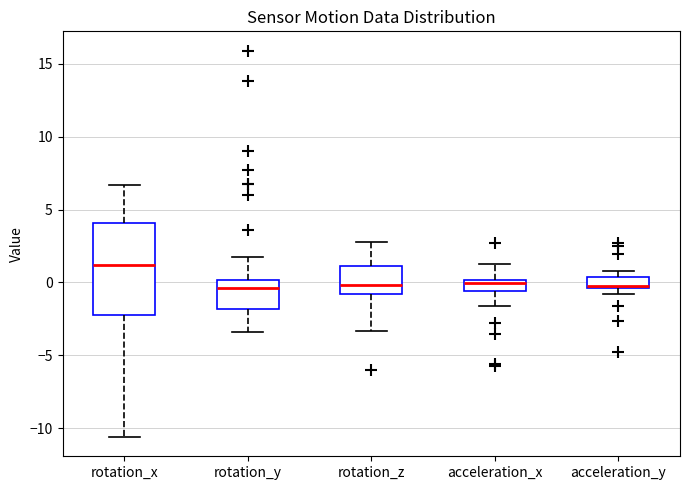

Reading left to right, transcribe this box plot: for each box, give where its median line is, the range the box spans, and where its two whiskers end, as read against the y-axis. The values are not printed on the chart, so give them approximately, as read against the axis.

rotation_x: median 1.0, box -2.0 to 4.0, whiskers -10.5 to 6.5
rotation_y: median -0.5, box -2.0 to 0.0, whiskers -3.5 to 2.0
rotation_z: median 0.0, box -1.0 to 1.0, whiskers -3.5 to 3.0
acceleration_x: median 0.0 (just below the box's upper edge), box -0.5 to 0.0, whiskers -1.5 to 1.5
acceleration_y: median 0.0, box -0.5 to 0.5, whiskers -1.0 to 1.0